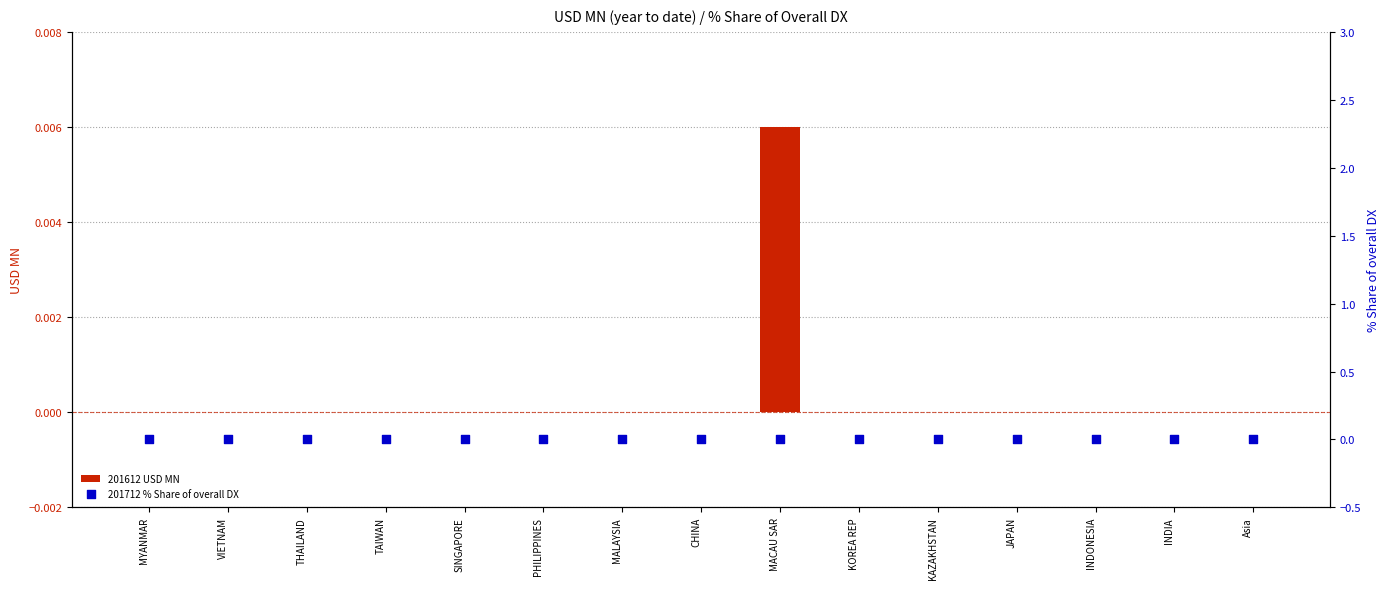

Which series has the largest total across all categories?

201612 USD MN